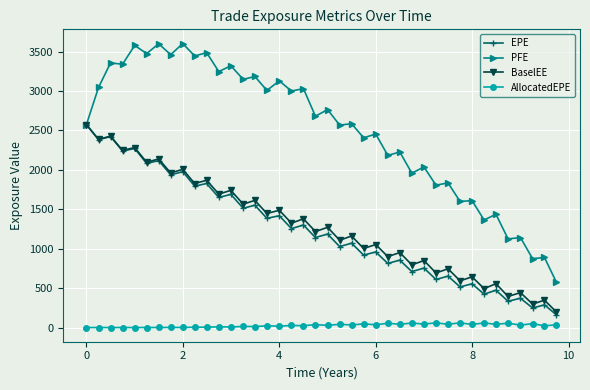

What is the maximum value shown in the chart?

3602.4